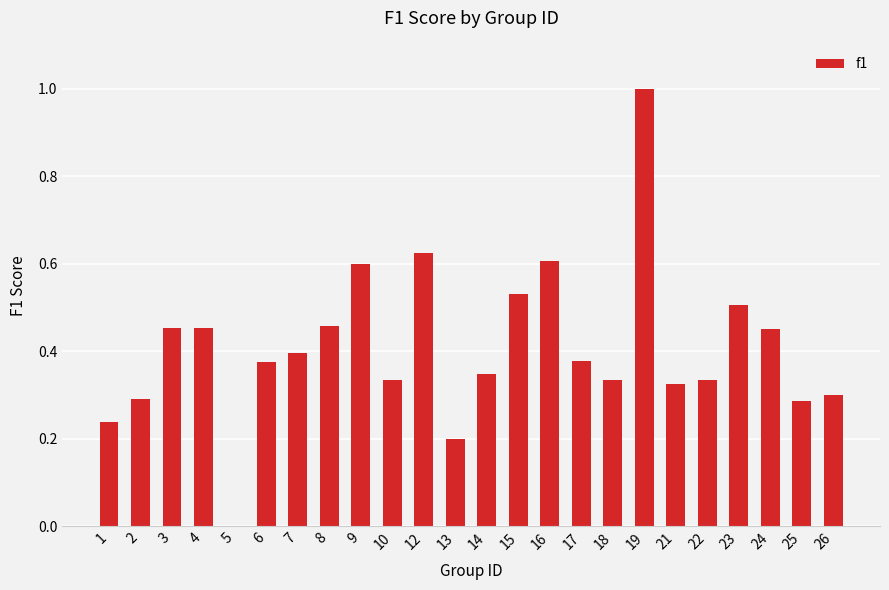

What is the change in value from 10 to 15?

+0.2